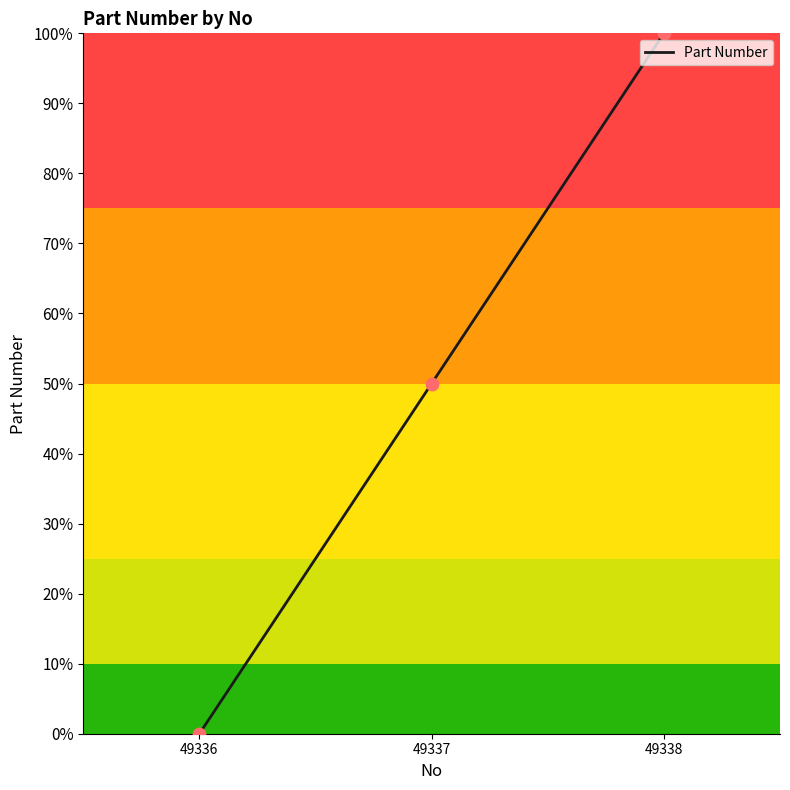

Between 49337 and 49338, which is larger?

49338